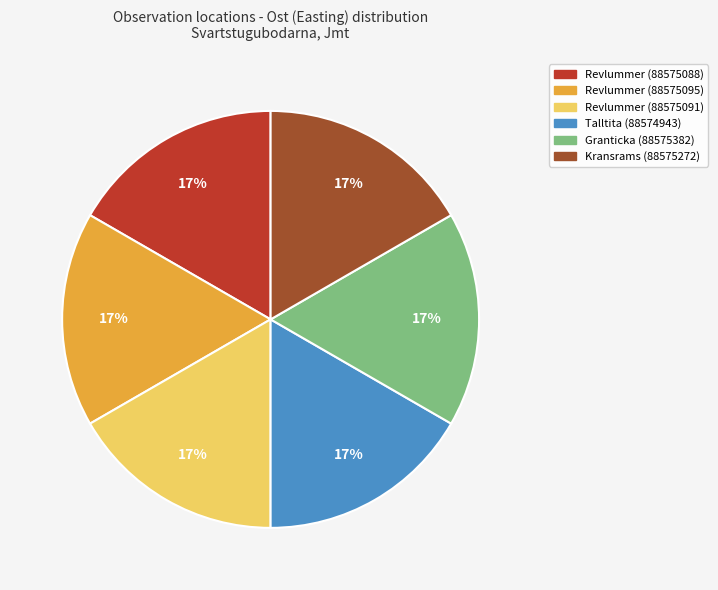

Does any single category account for the majority?

No